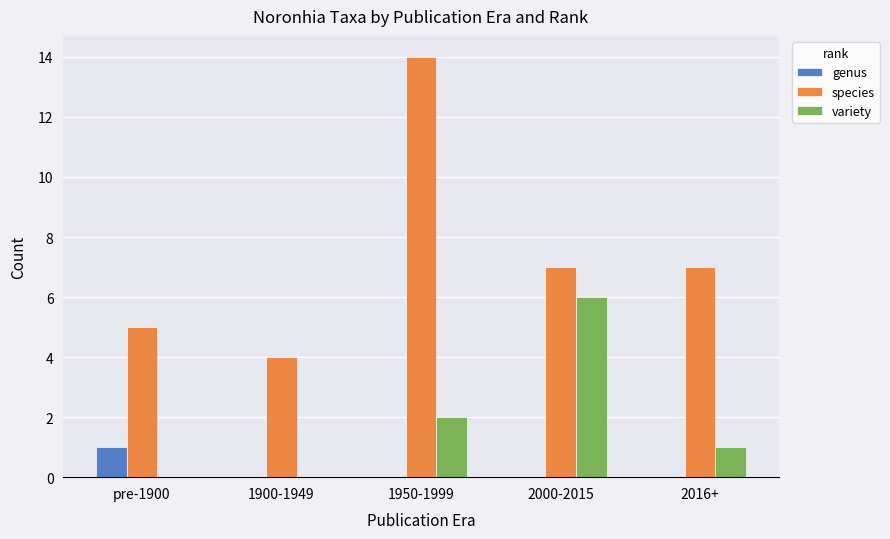

What are all the series names shown in the legend?

genus, species, variety